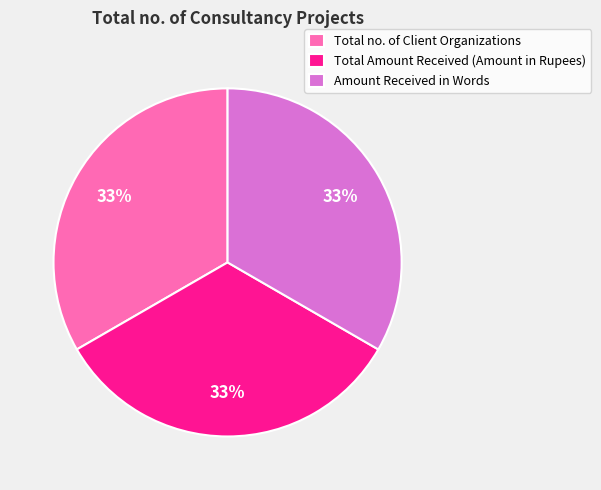

Is it true that Total no. of Client Organizations is 33% of the pie?

True